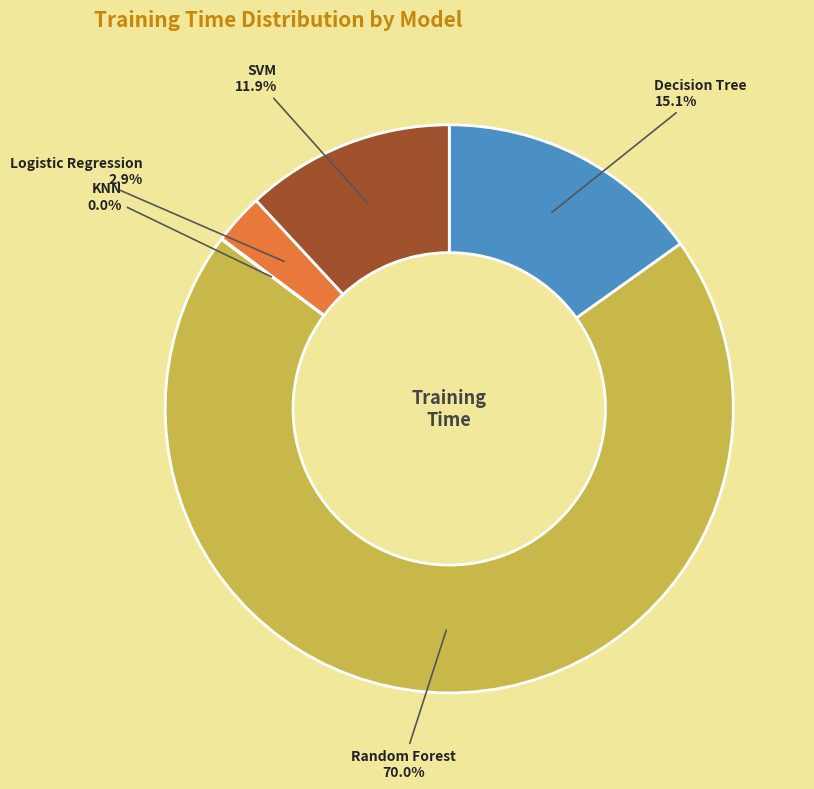

Between Decision Tree and Random Forest, which is larger?

Random Forest